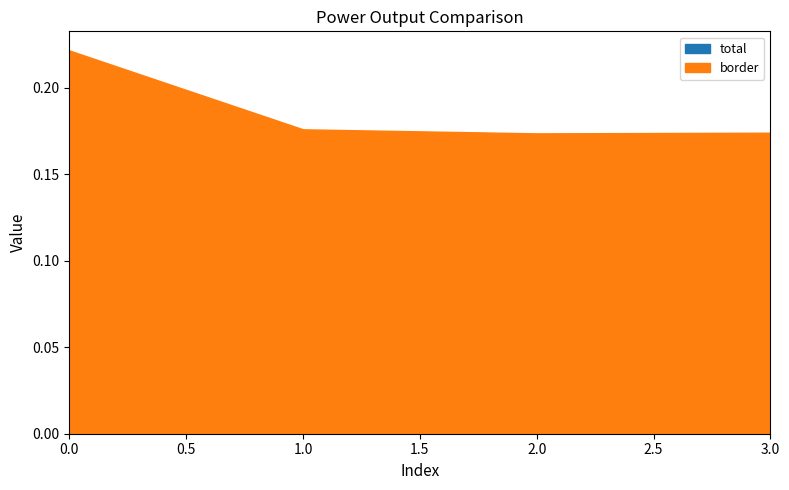

Count the border values in the range 0 to 1.

4